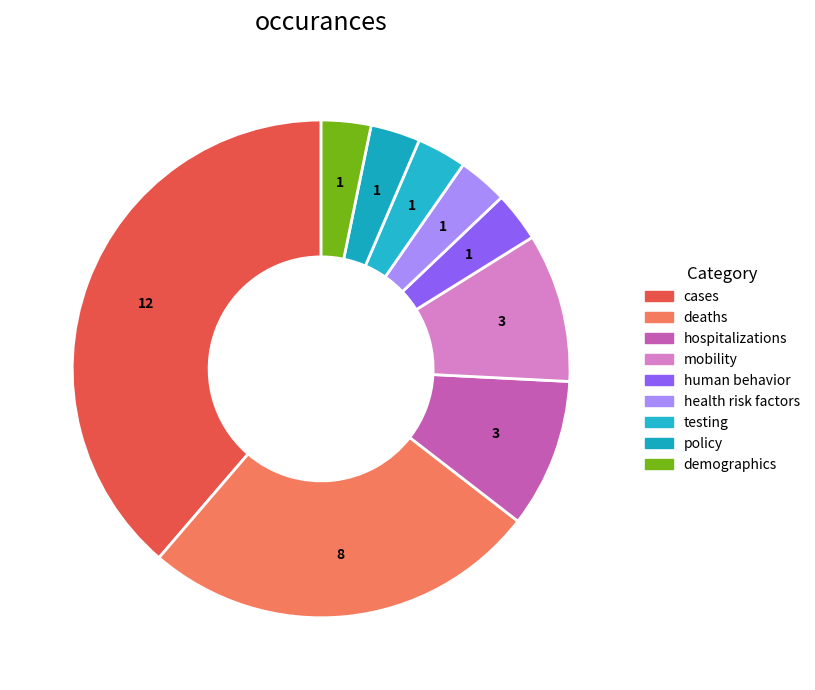

Combined, do cases and hospitalizations account for over 50%?

No